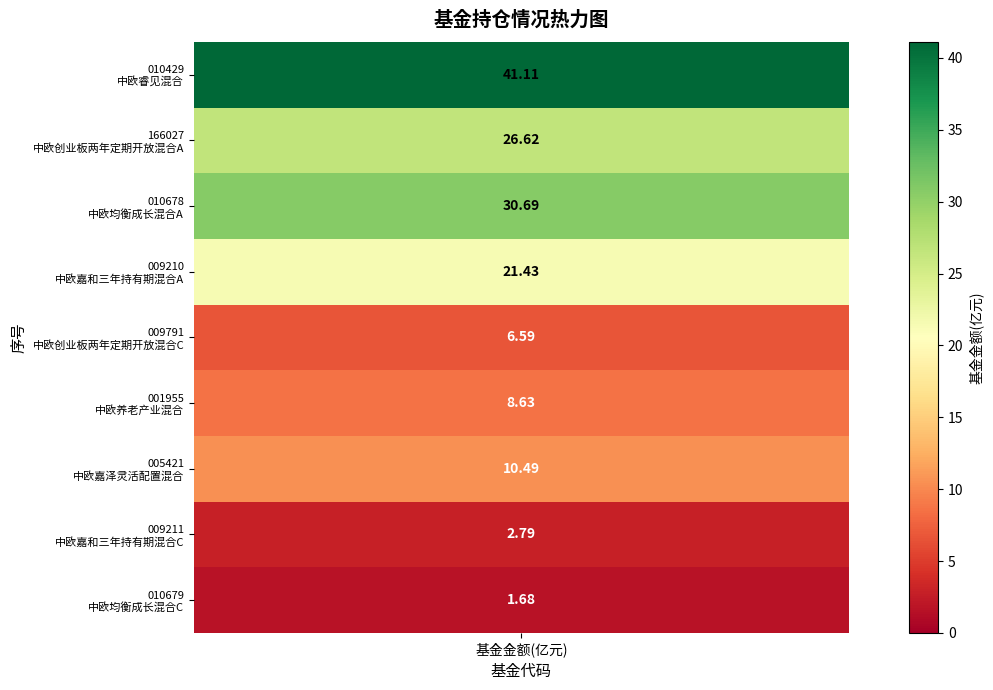

What is the minimum value shown in the chart?

1.7